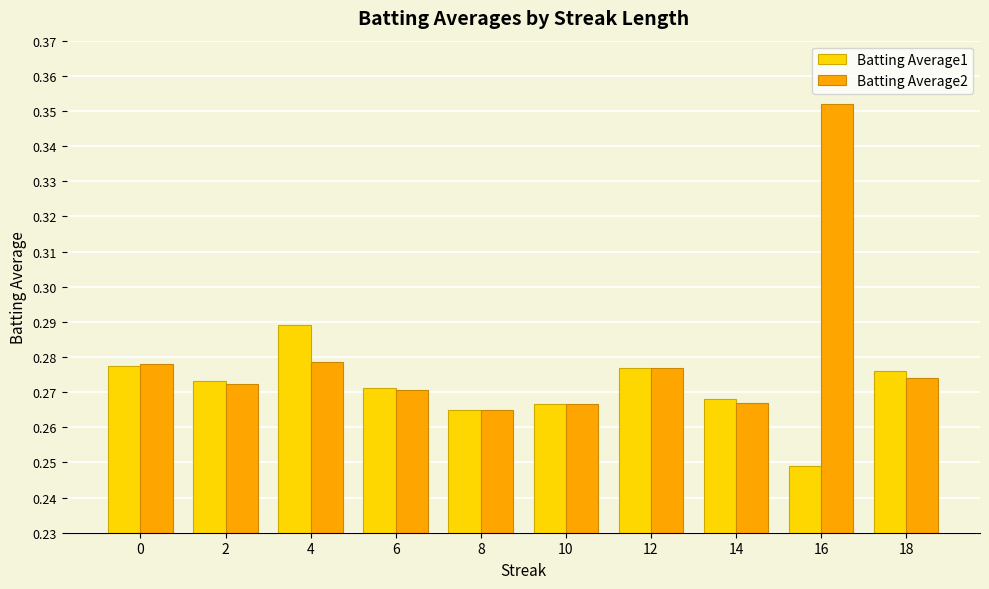

What are all the series names shown in the legend?

Batting Average1, Batting Average2